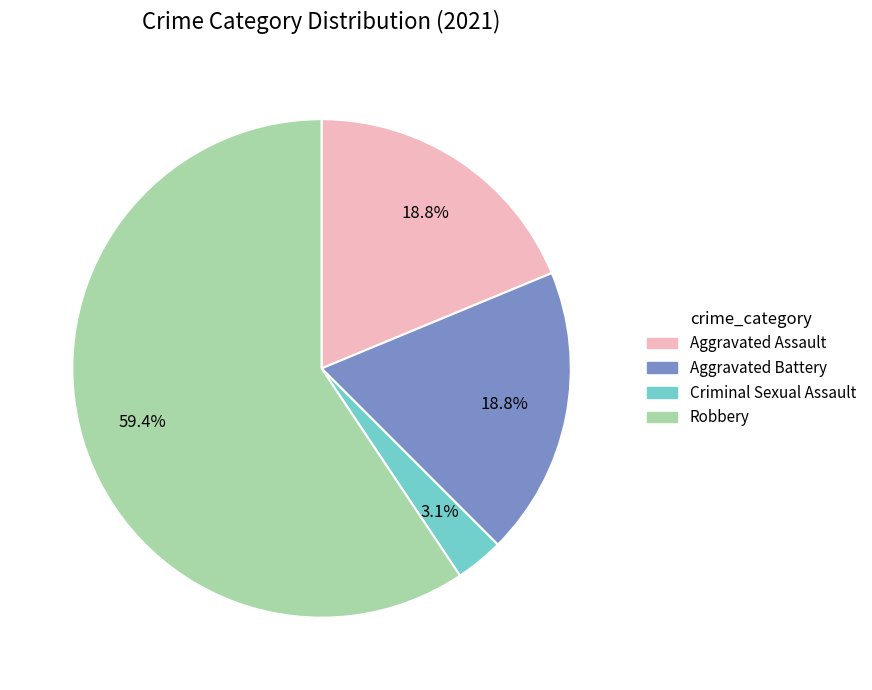

Is there any slice that represents more than half of the pie?

Yes